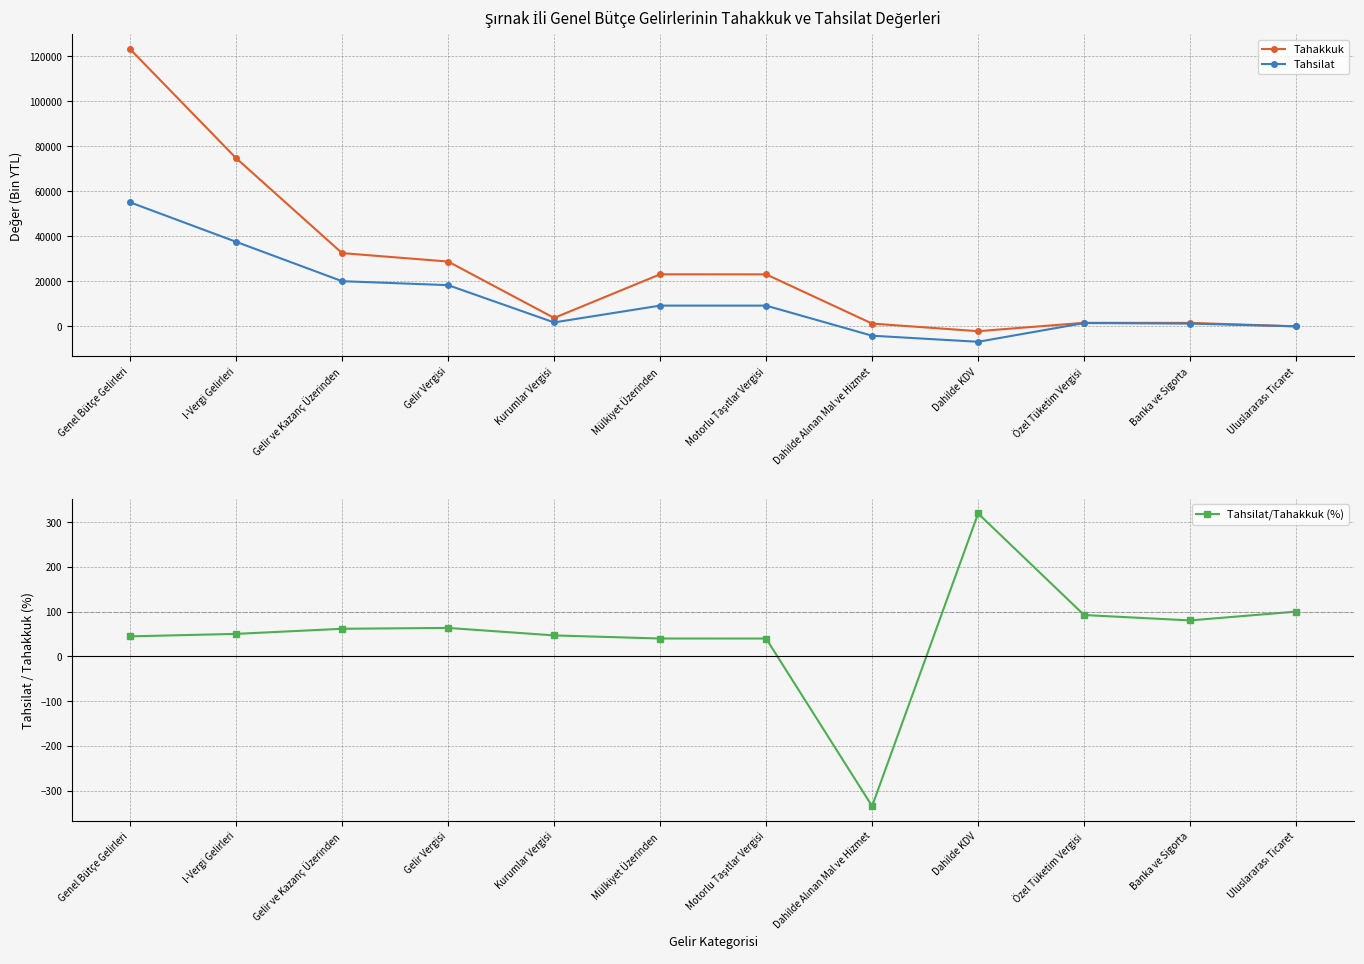

Count the number of categories in the chart.

12